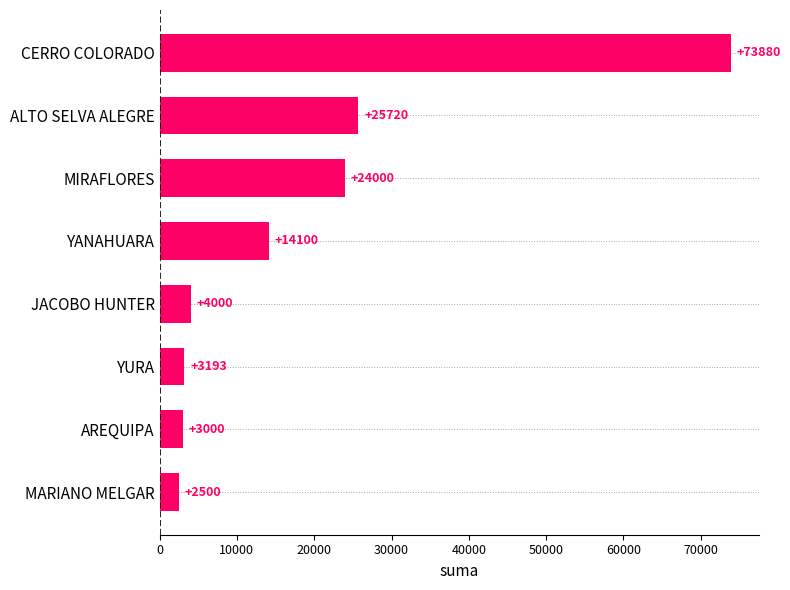

At which label is the value closest to 38190?

ALTO SELVA ALEGRE